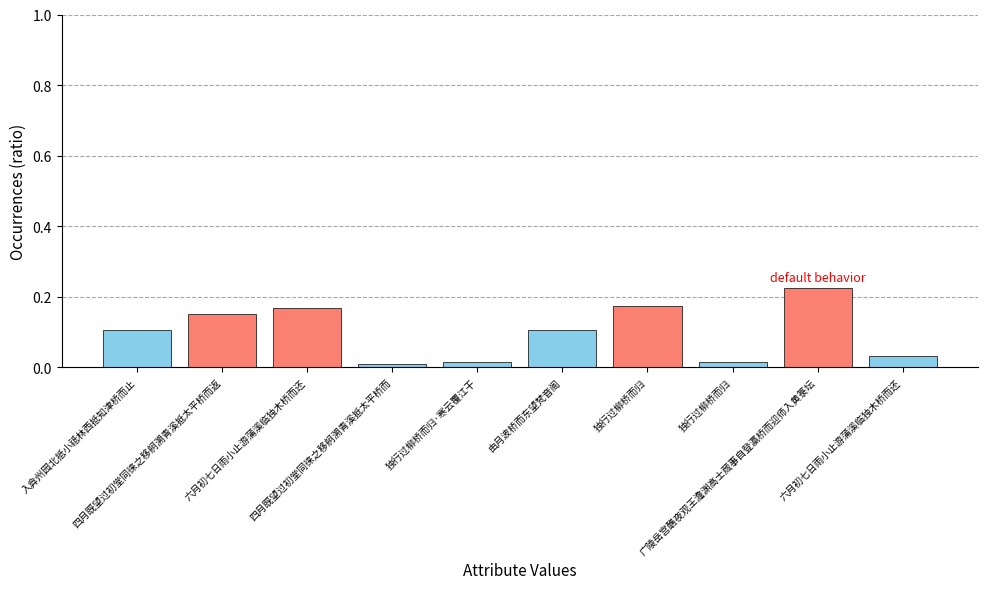

How many bars are there in total?

10